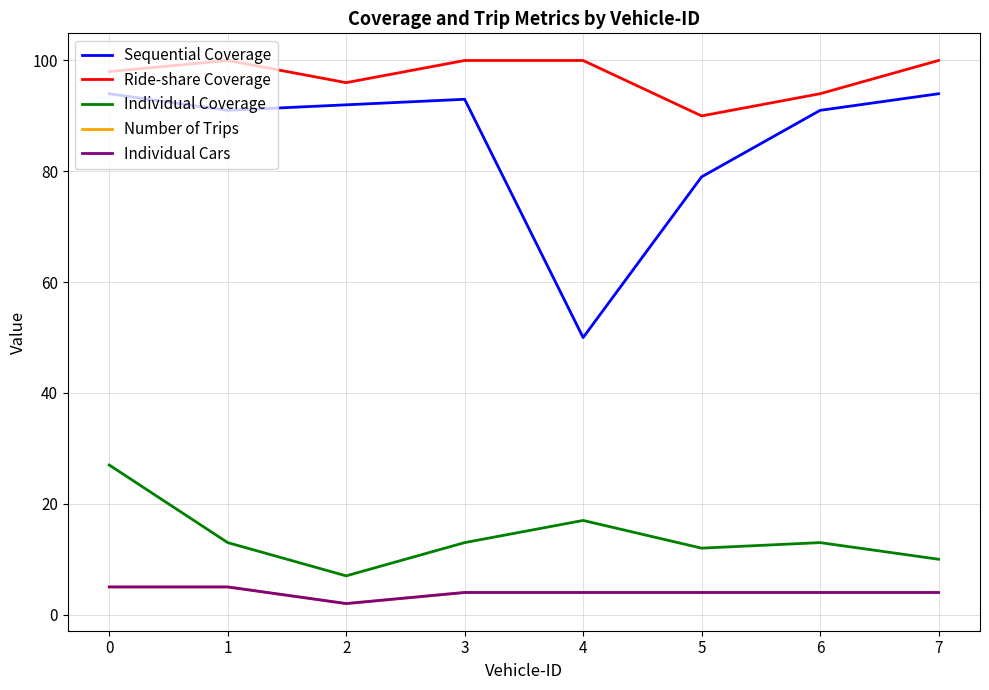

Does the chart display data point markers on the line(s)?

No